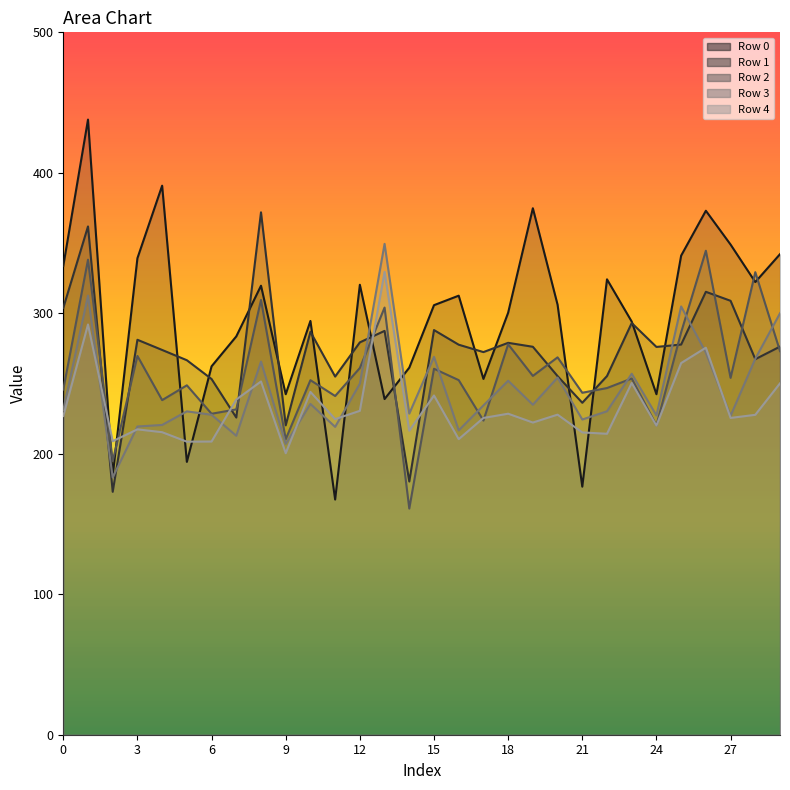

What value does the Row 1 series have at 22?

255.3